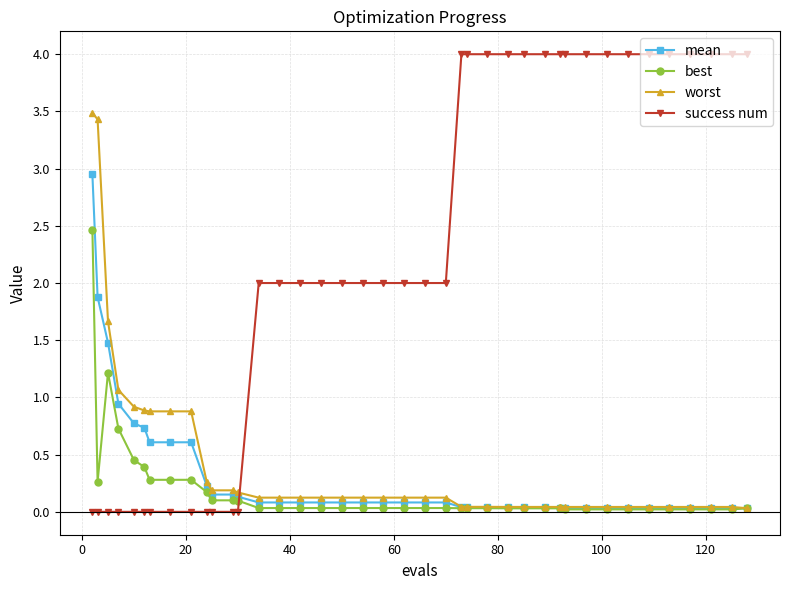

Which series has the largest range (max minus min)?

success num